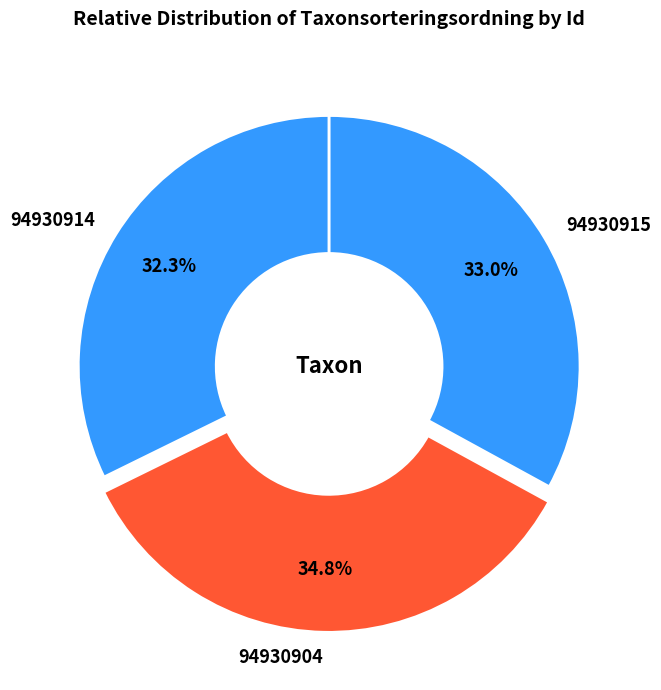

Approximately how many times larger is the value at 94930904 compared to 94930915?

1.1